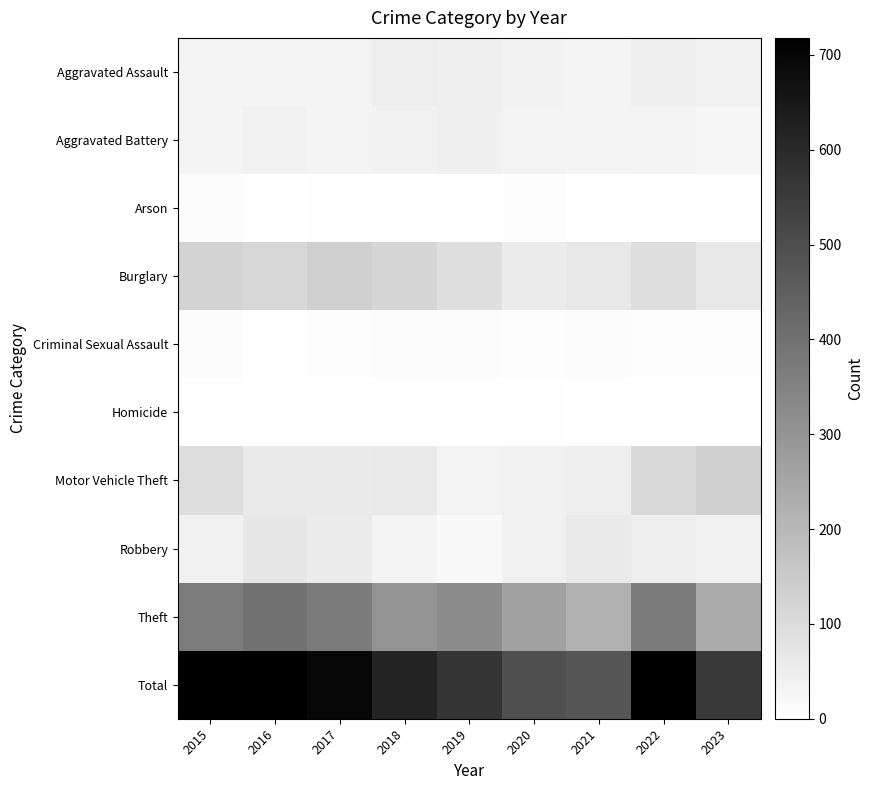

Which series has the widest spread of values?

Total